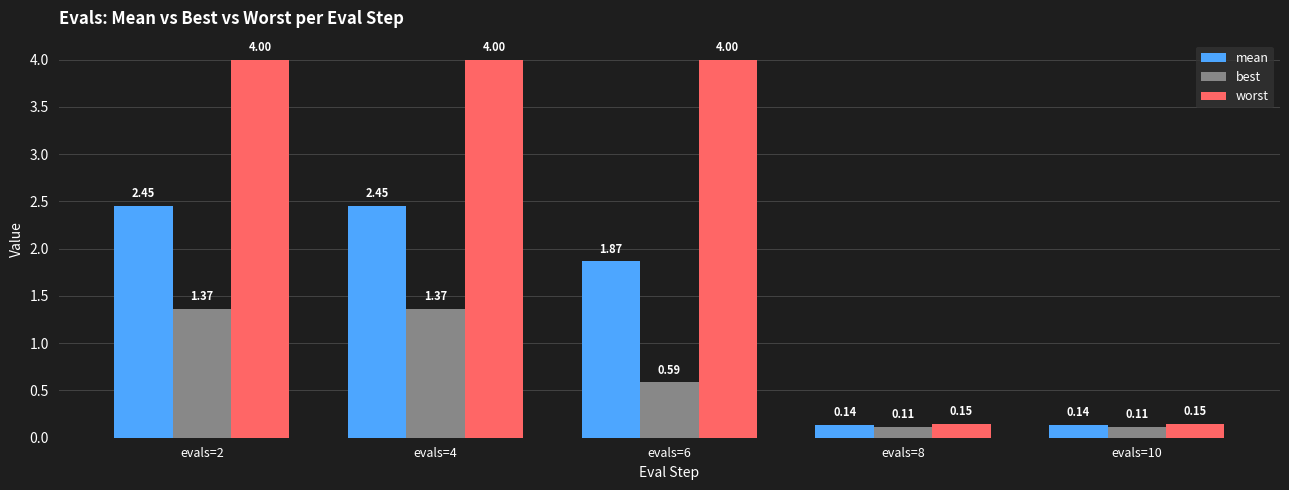

How many values in the worst series exceed 3?

3